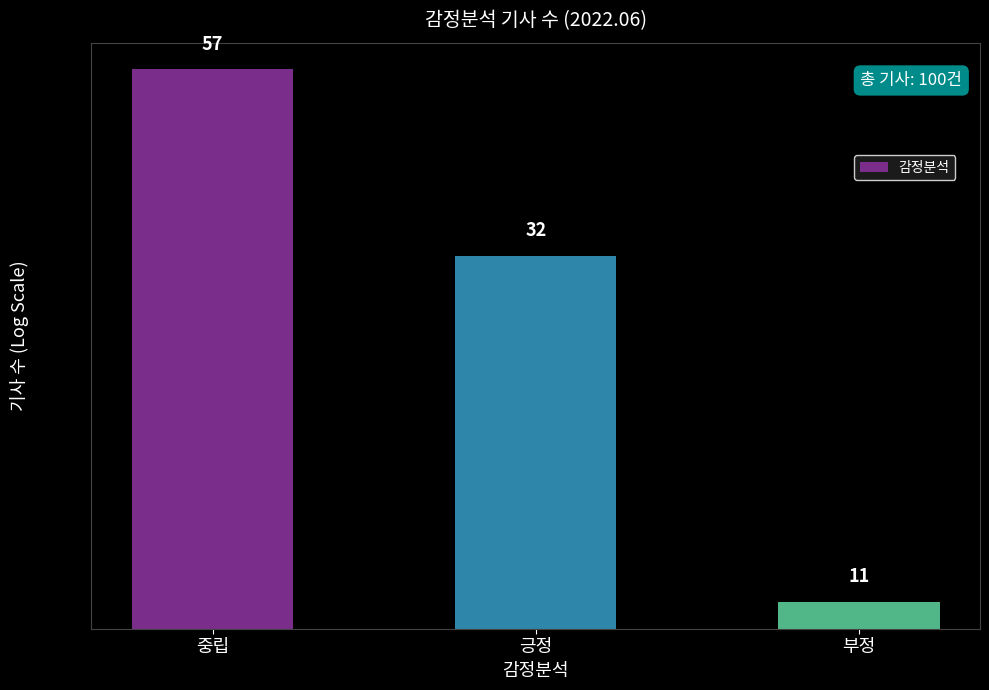

True or false: the data shows 11 at 부정.

True